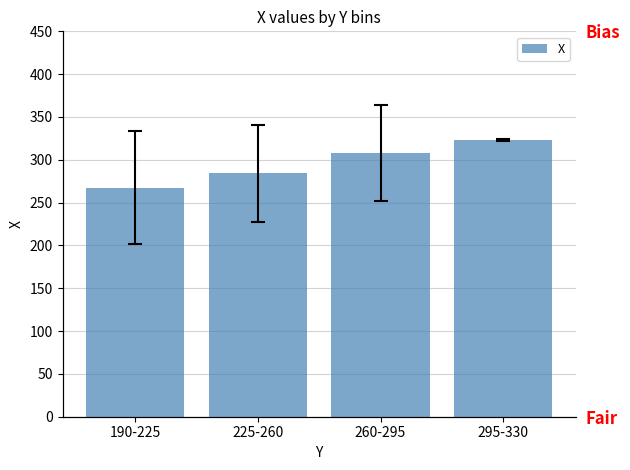

What is the average value?

295.5